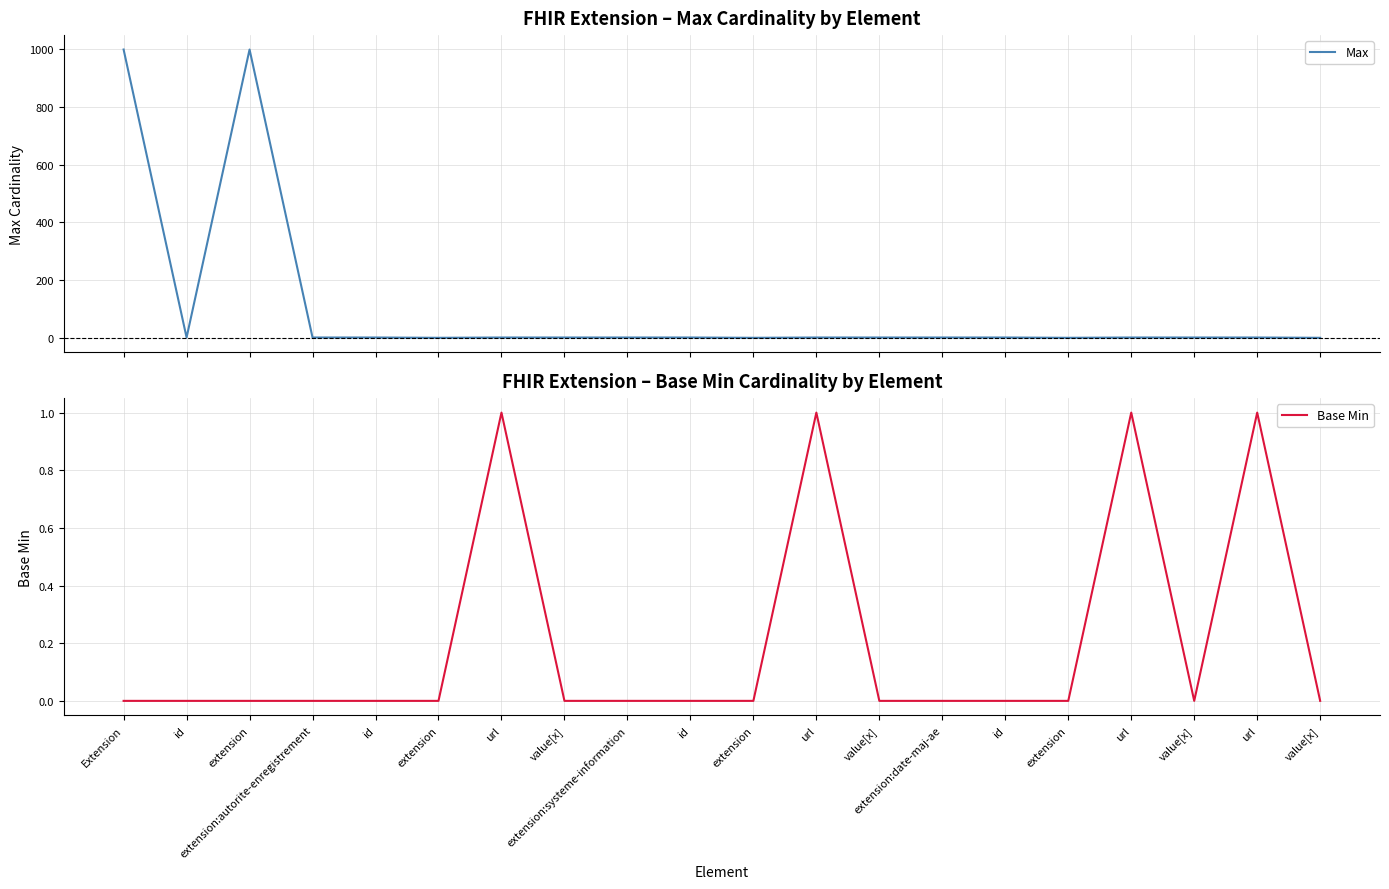

Where is the first local minimum for Max?

id